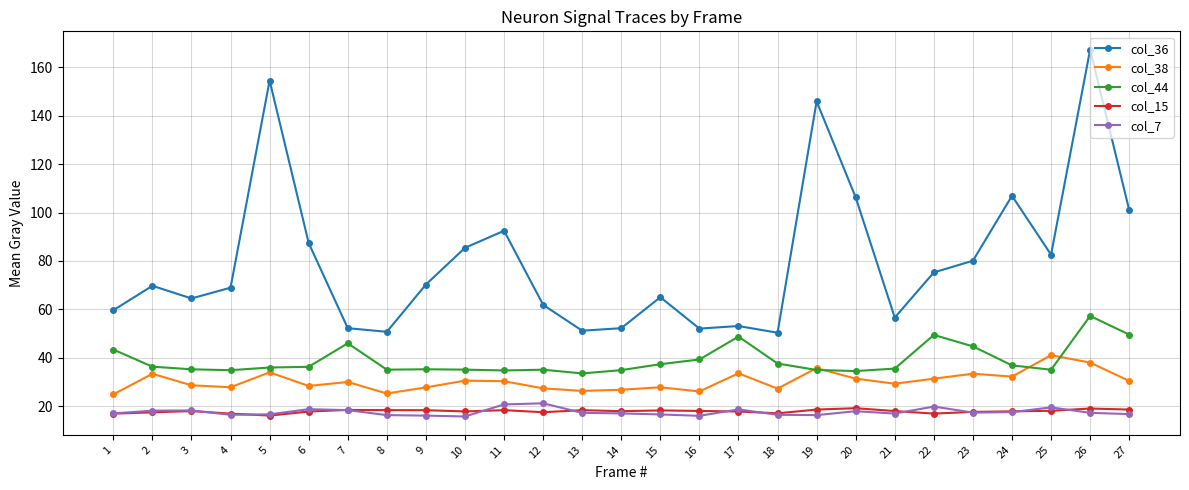

What is the difference between the maximum and minimum values in the col_38 series?

16.1